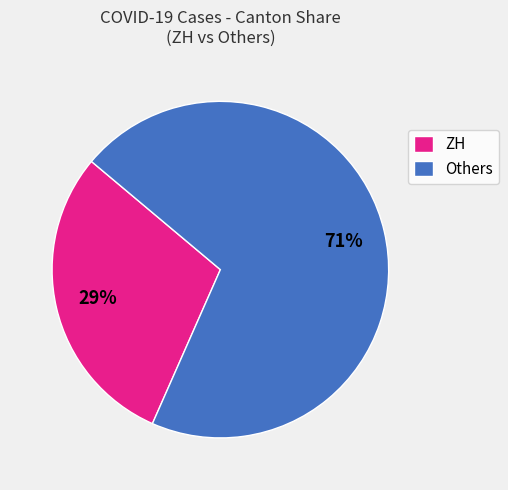

Combined, do Others and ZH account for over 50%?

Yes